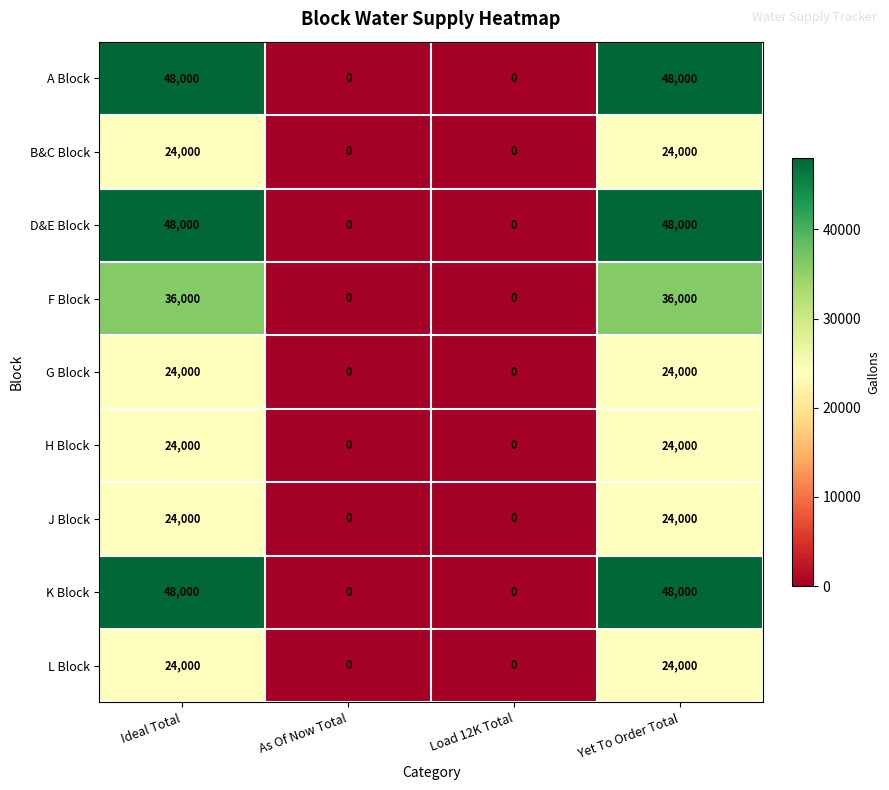

What is the greatest value displayed?

48000